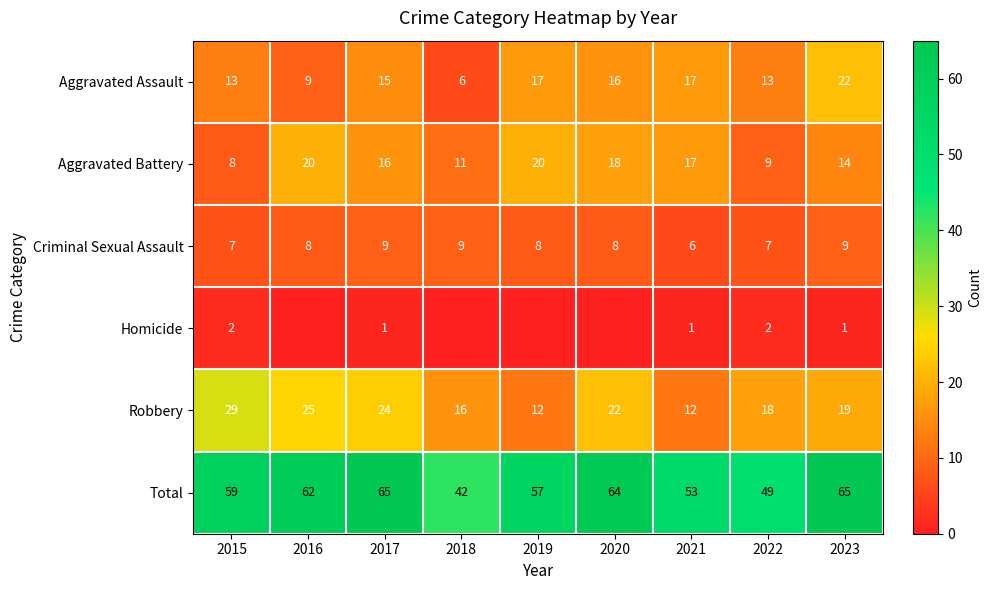

What is the spread (max minus min) of values at 2021?

52